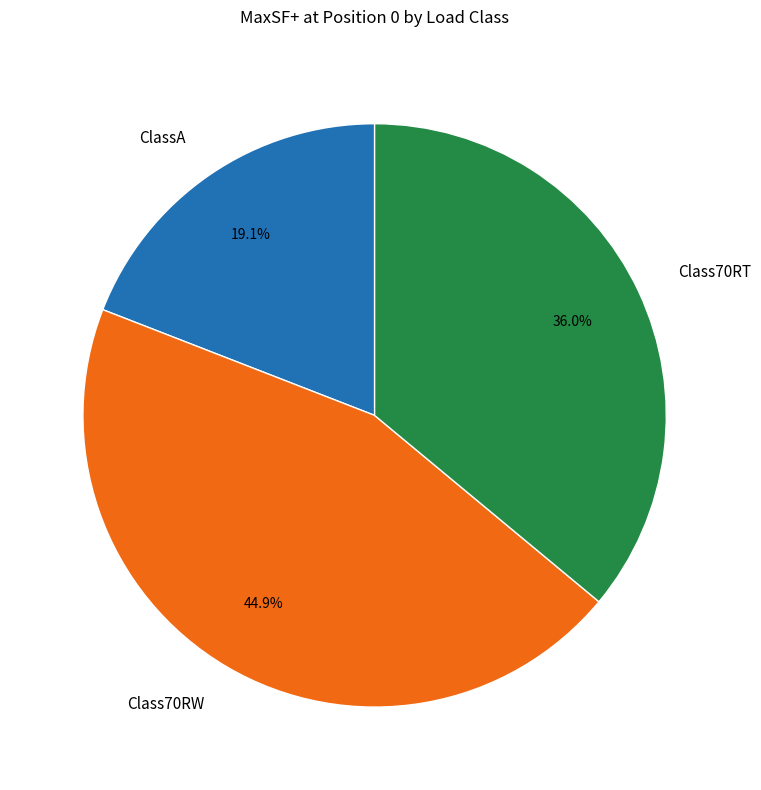

Approximately how many times larger is the value at ClassA compared to Class70RT?

0.5